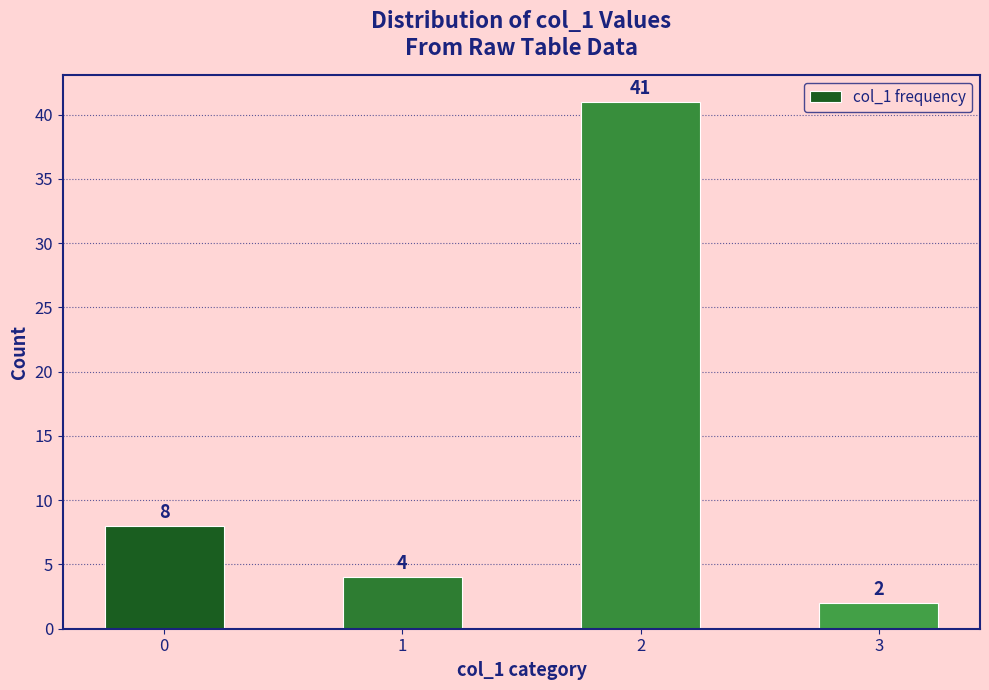

What is the change in value from 2 to 3?

-39